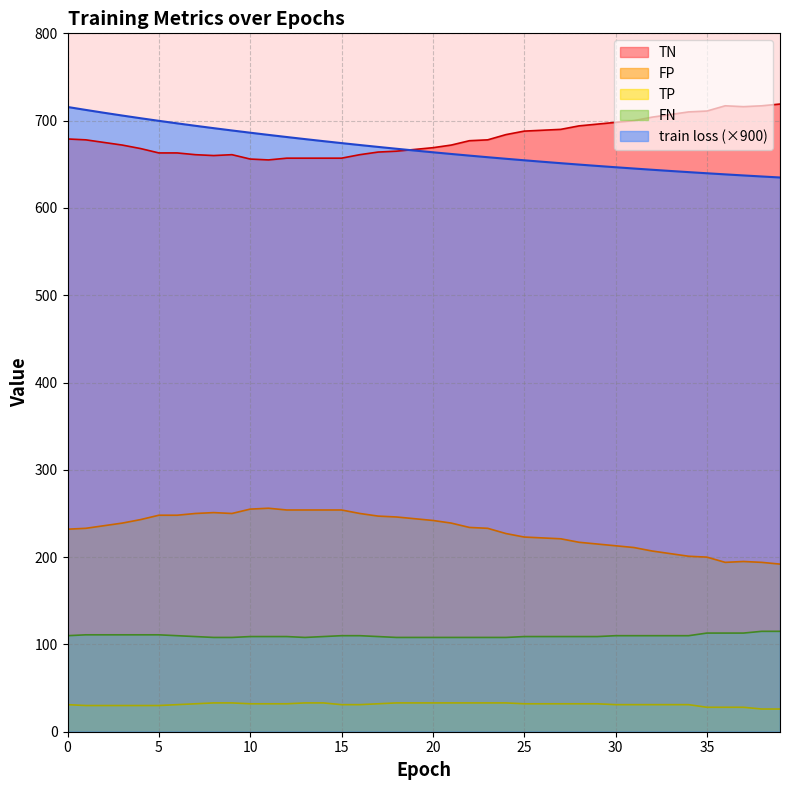

How many categories are shown in the chart?

40